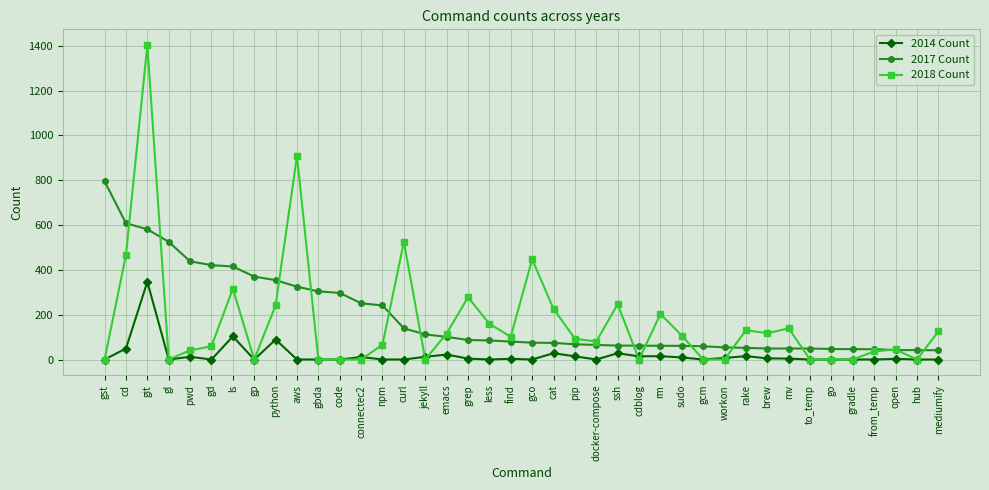

What is the label of the 31st point from the right?

aws